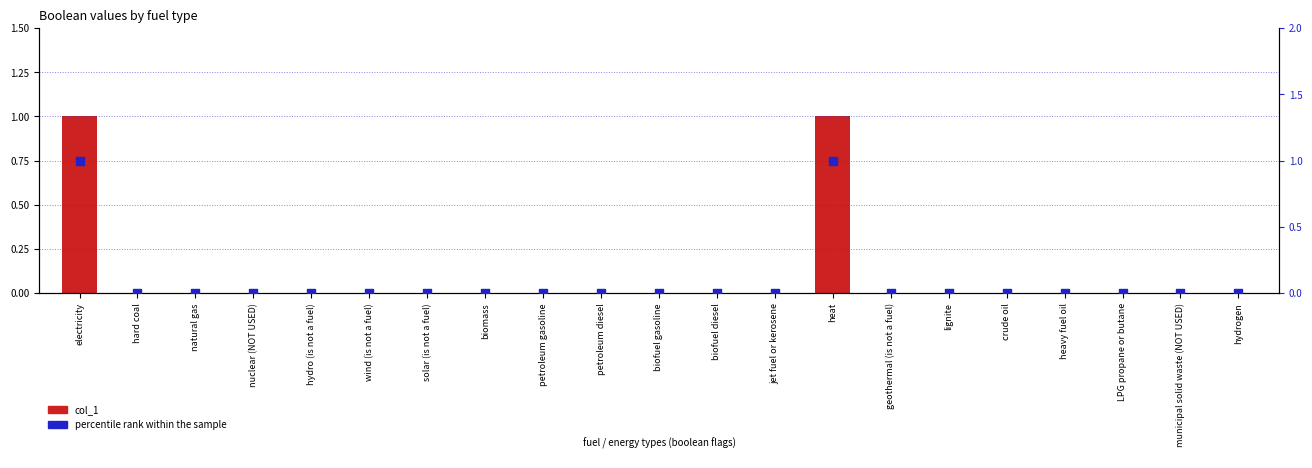

Which series contains the lowest Y value?

col_1